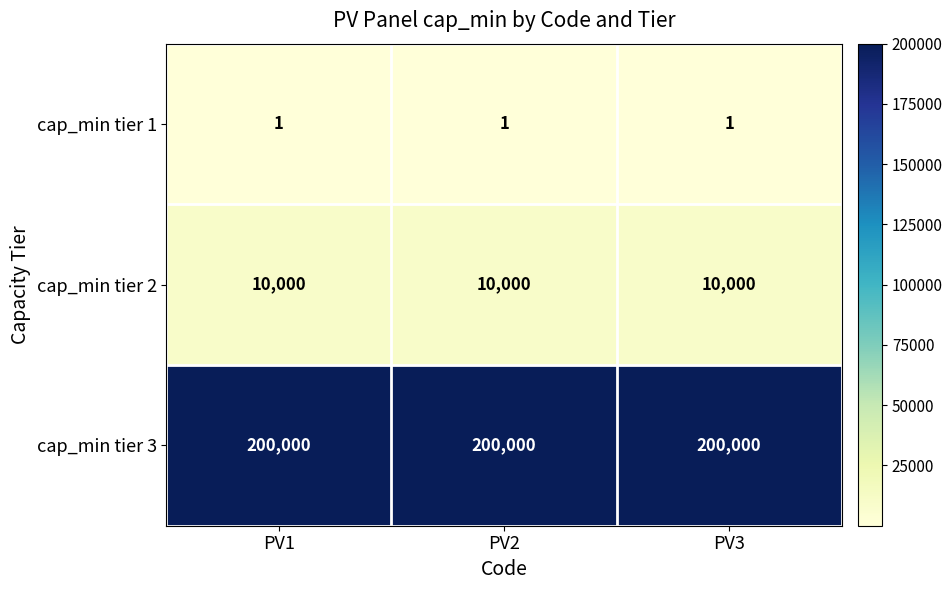

What is the minimum value for cap_min tier 3?

200000